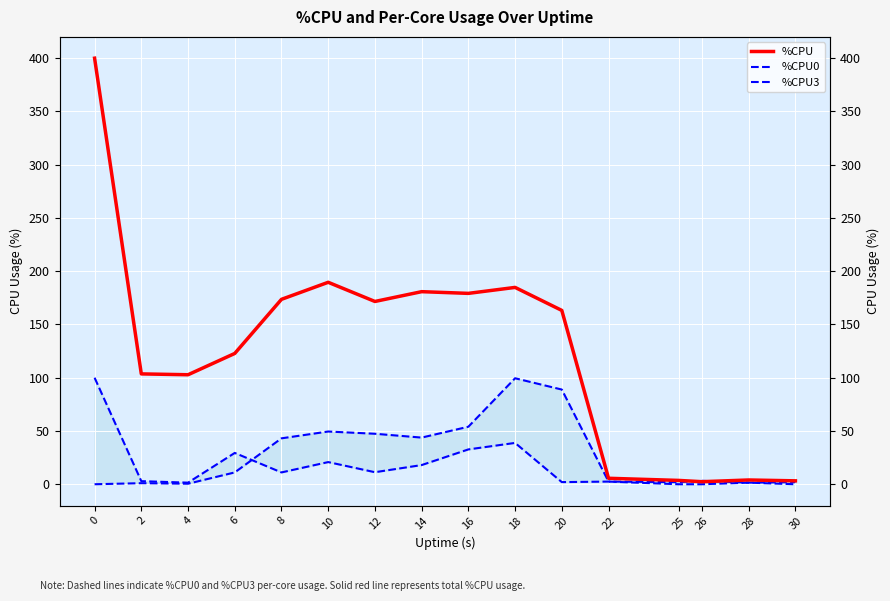

What is the sum of all %CPU3 values?

279.7